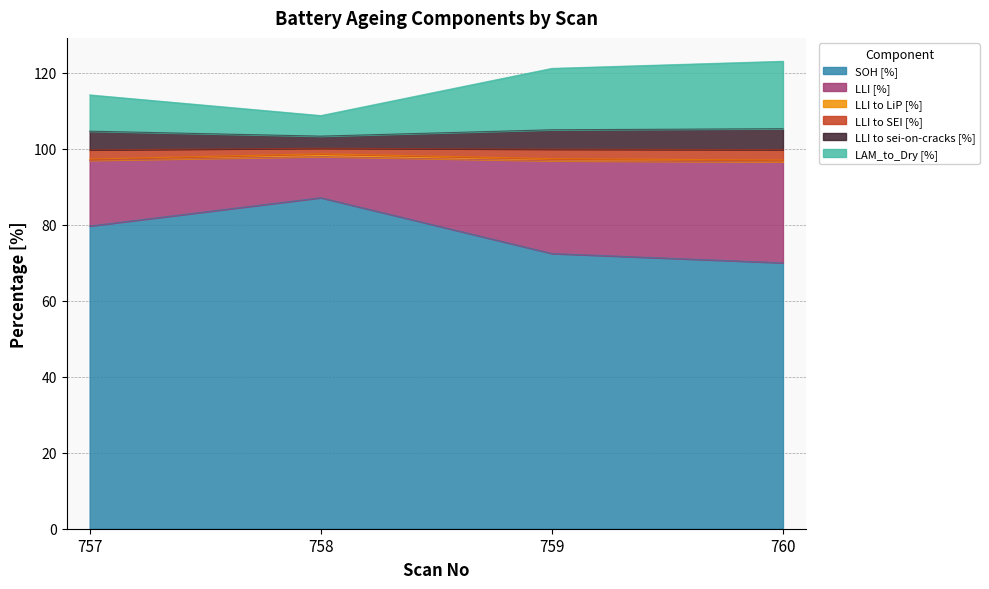

What is the value of the LLI to sei-on-cracks [%] point at the 3rd from the left?

104.9